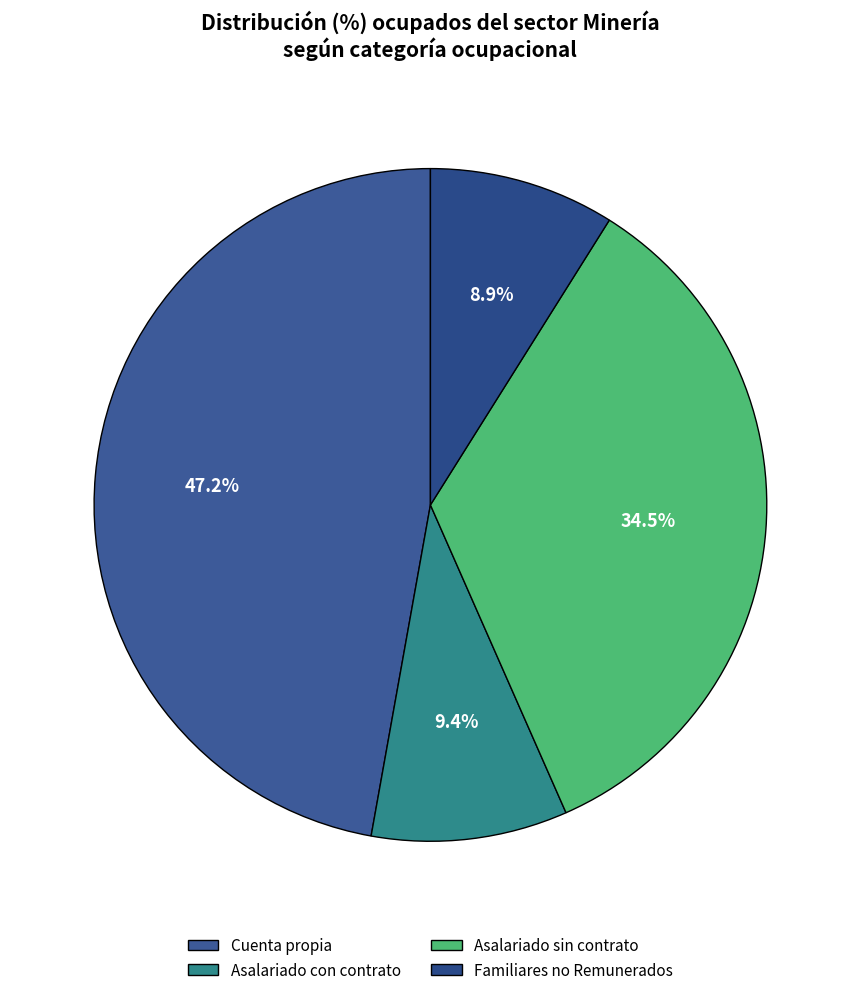

To the nearest percent, what portion does Asalariado con contrato represent?

9%